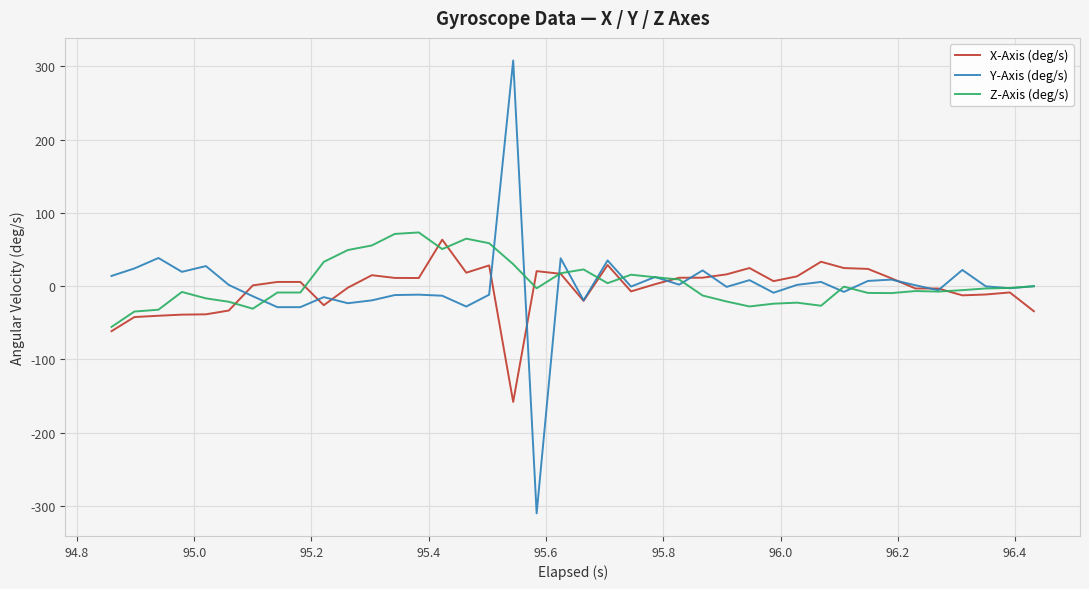

How many intersections are there between X-Axis (deg/s) and Z-Axis (deg/s)?

10